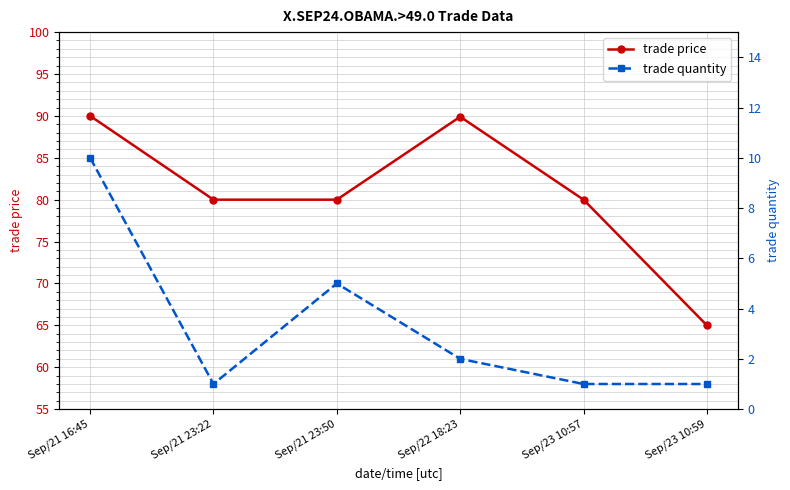

Rank the series by their maximum value, from lowest to highest.

trade quantity, trade price